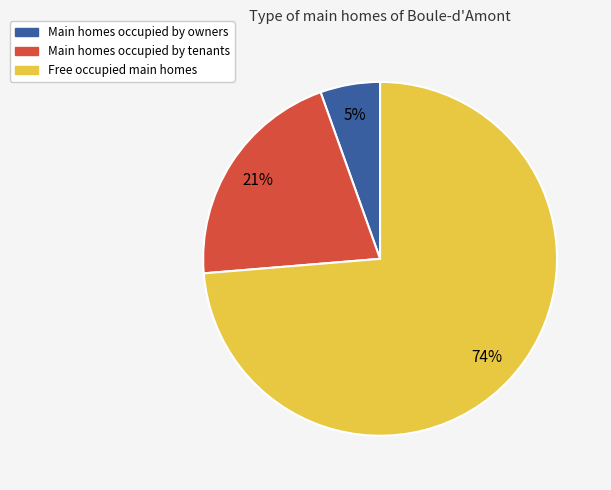

To the nearest percent, what is the average slice percentage?

33%